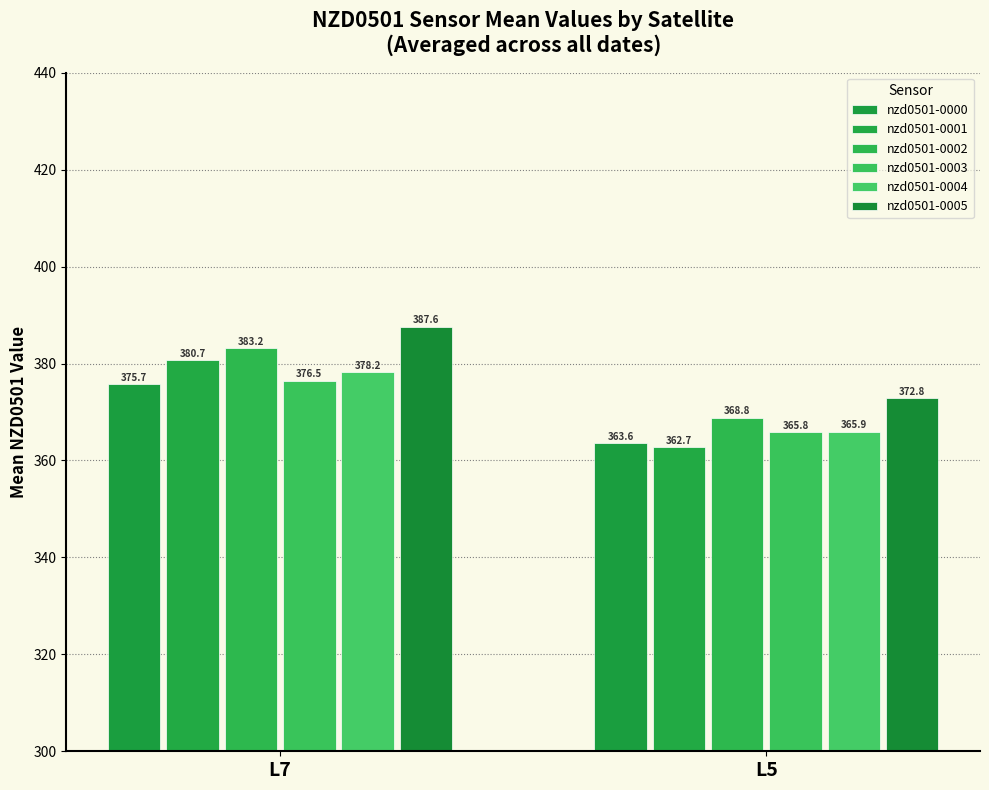

What is the sum of all nzd0501-0005 values?

760.4